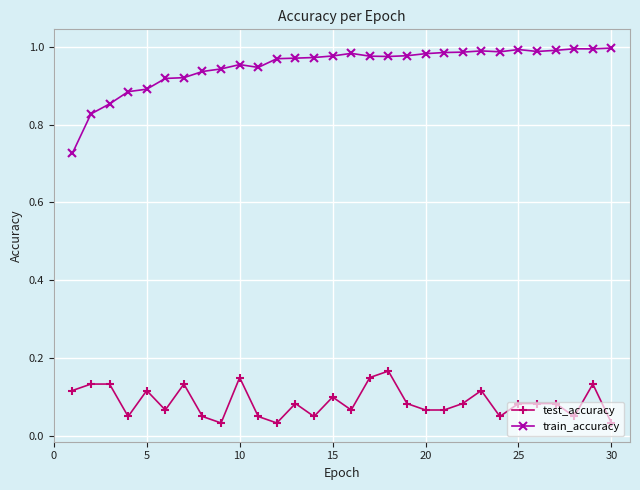

Does the chart have visible grid lines?

Yes